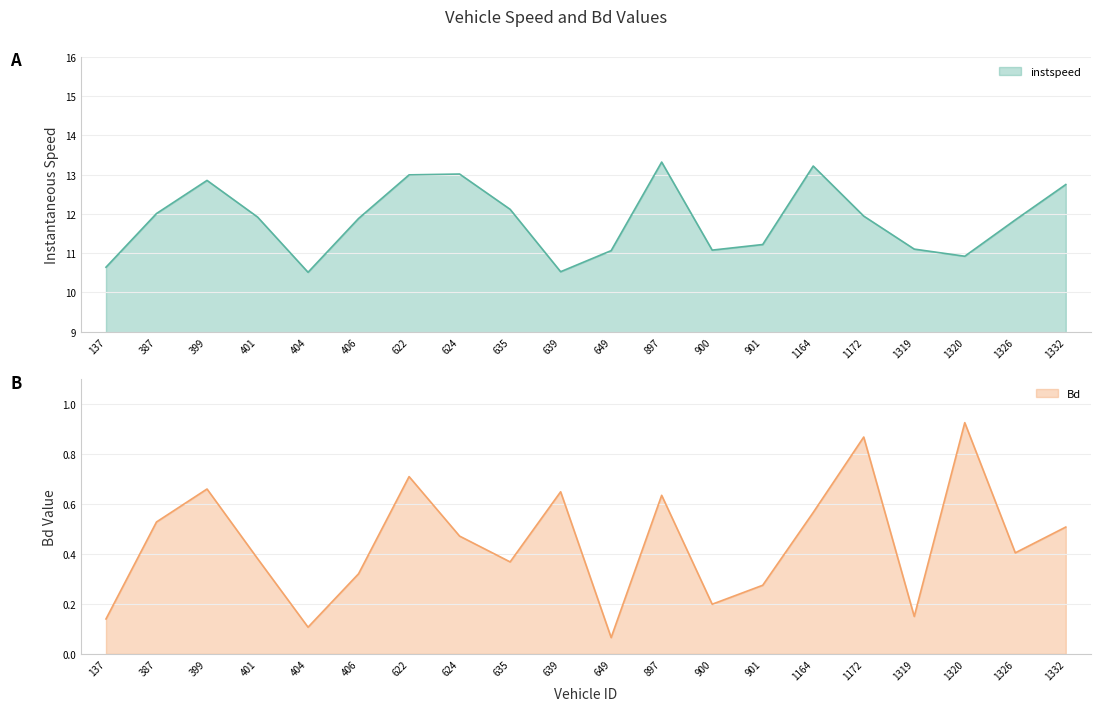

Which has a higher value, 622 or 1319?

622